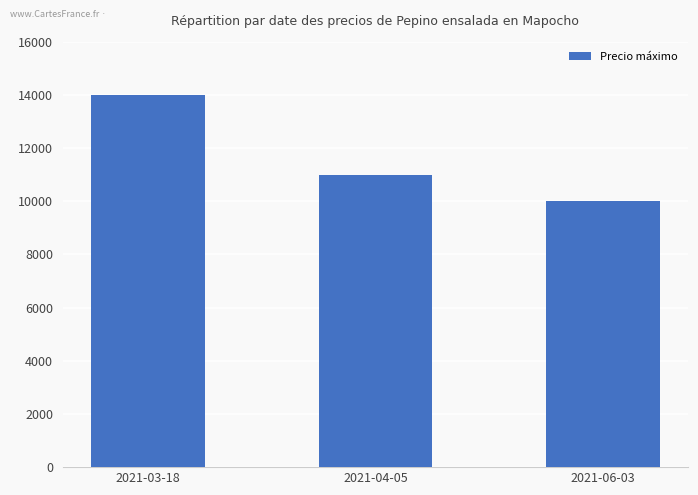

Reading left to right, what are all the values shown in this chart?

14000	11000	10000